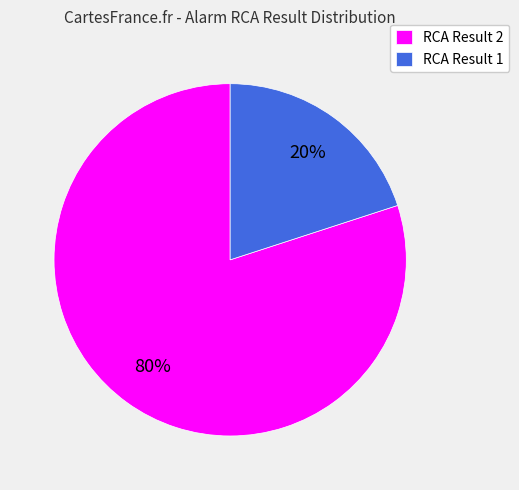

Which category has the biggest portion of the pie?

RCA Result 2